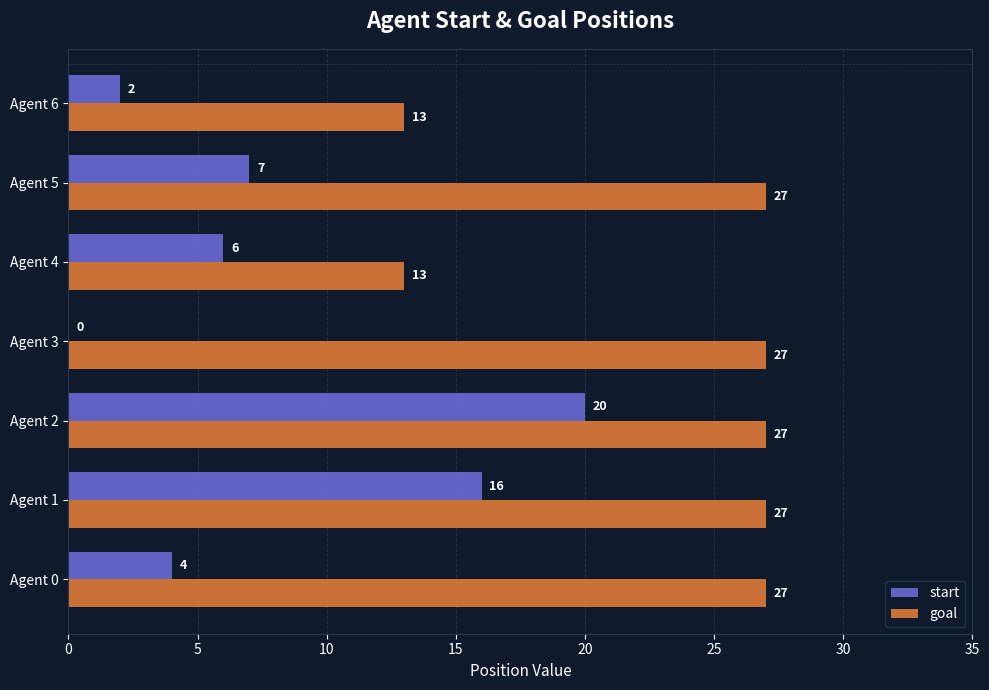

Which series changed the most between Agent 5 and Agent 6?

goal